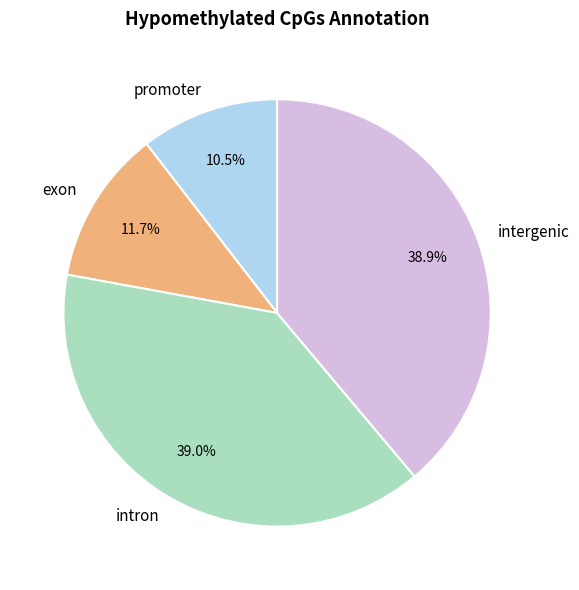

Is it true that intron is 46% of the pie?

False